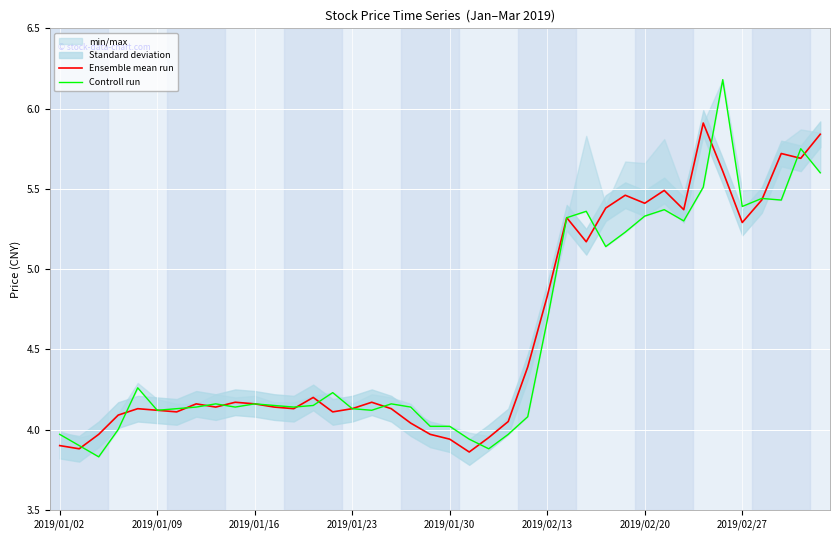

What is the highest value of the Ensemble mean run series?

5.9